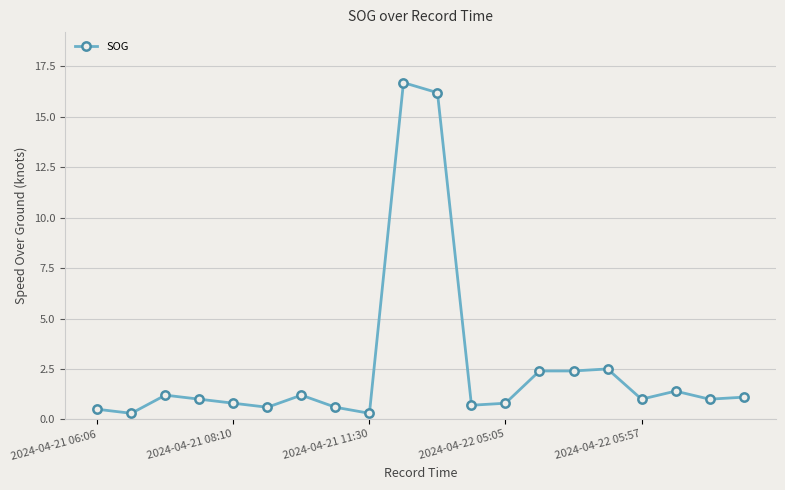

Reading left to right, list all the values displayed in this chart.

0.5	0.3	1.2	1.0	0.8	0.6	1.2	0.6	0.3	16.7	16.2	0.7	0.8	2.4	2.4	2.5	1.0	1.4	1.0	1.1